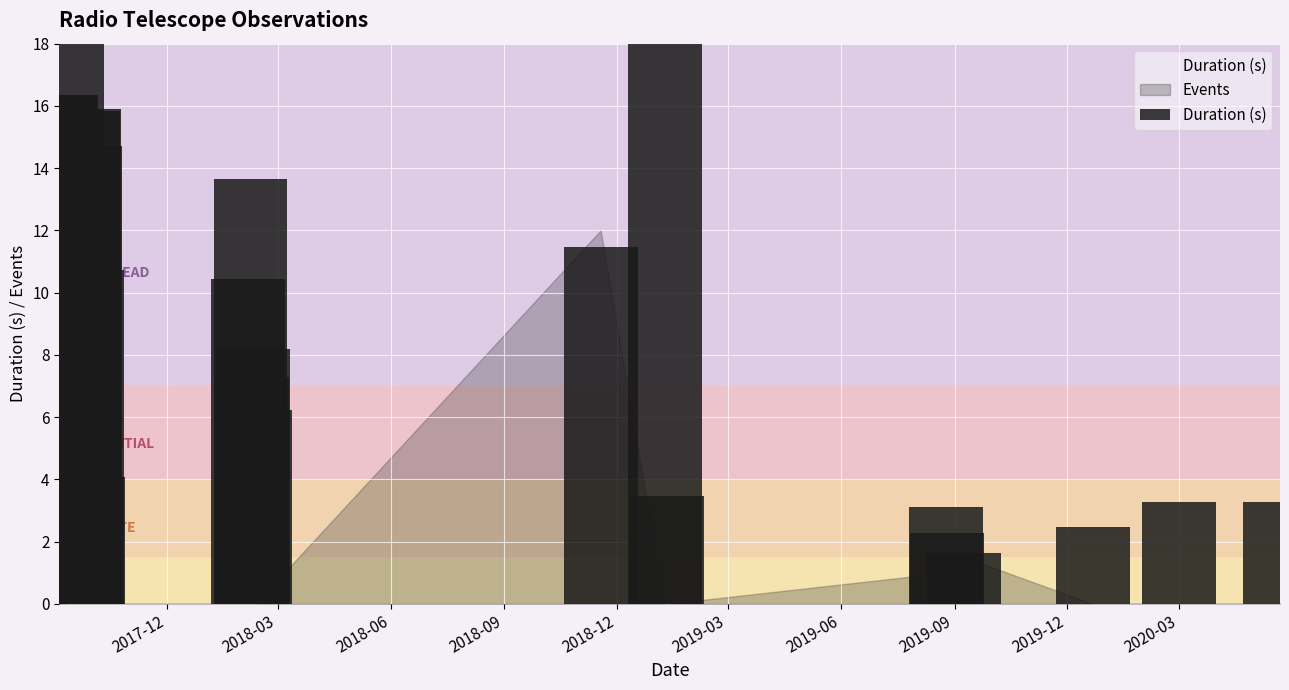

What is the value of the 7th bar from the left?

15.9